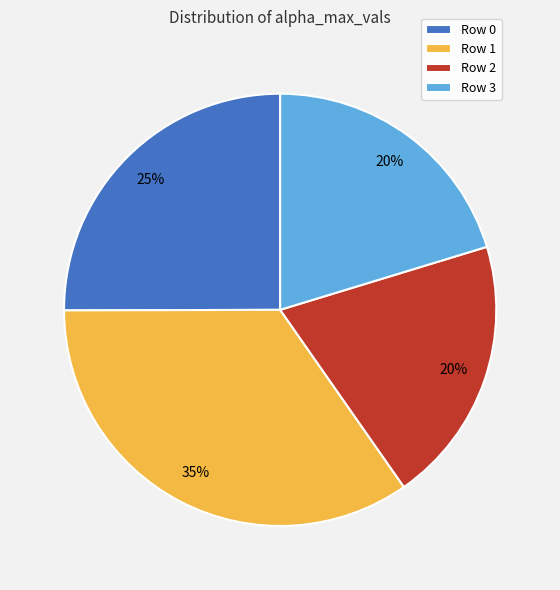

Which category has the biggest portion of the pie?

Row 1